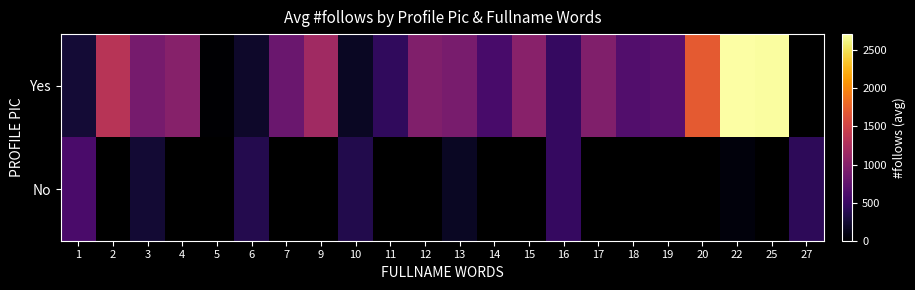

At which label does Yes reach its peak?

22